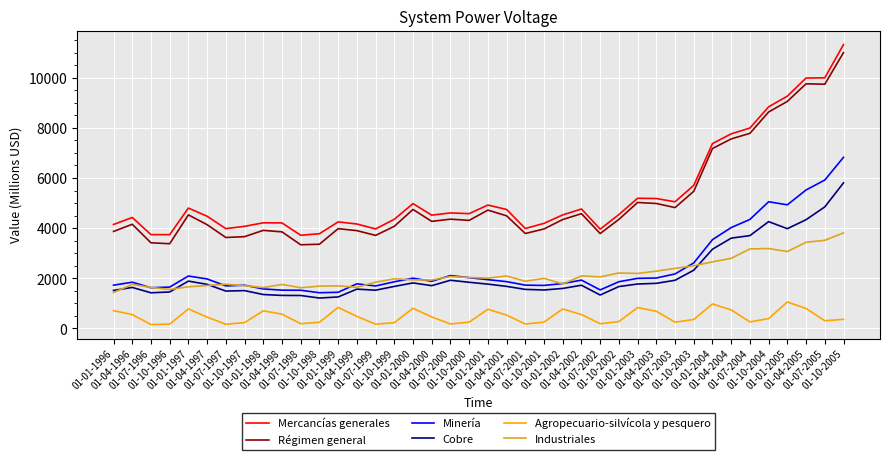

What are all the series names shown in the legend?

Mercancías generales, Régimen general, Minería, Cobre, Agropecuario-silvícola y pesquero, Industriales